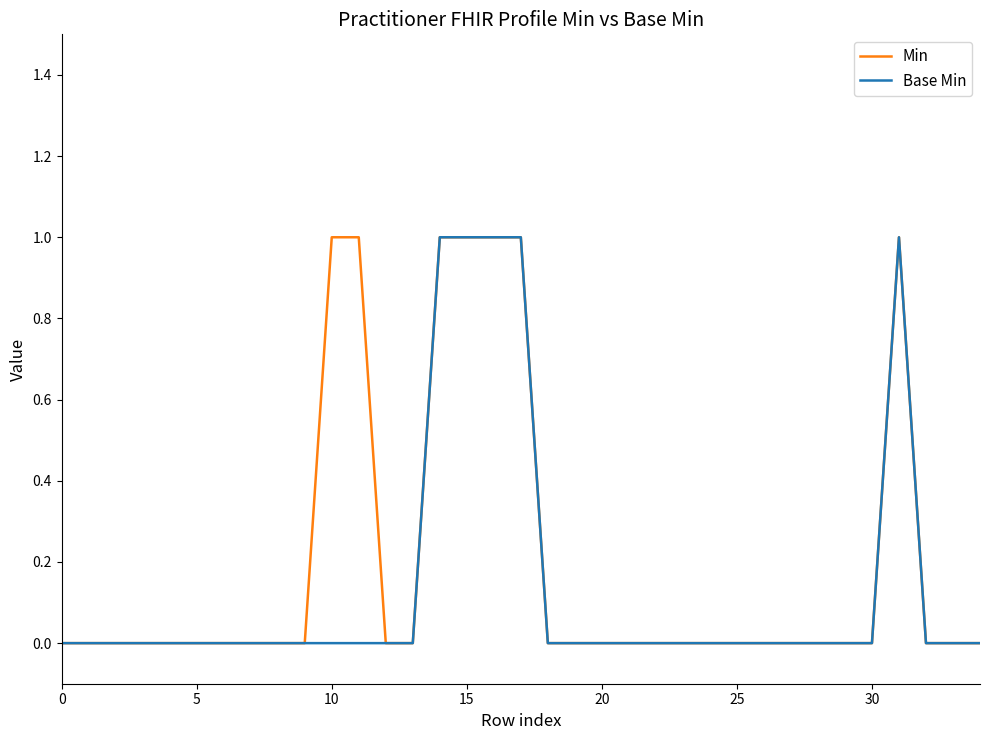

How many lines are shown in the chart?

2